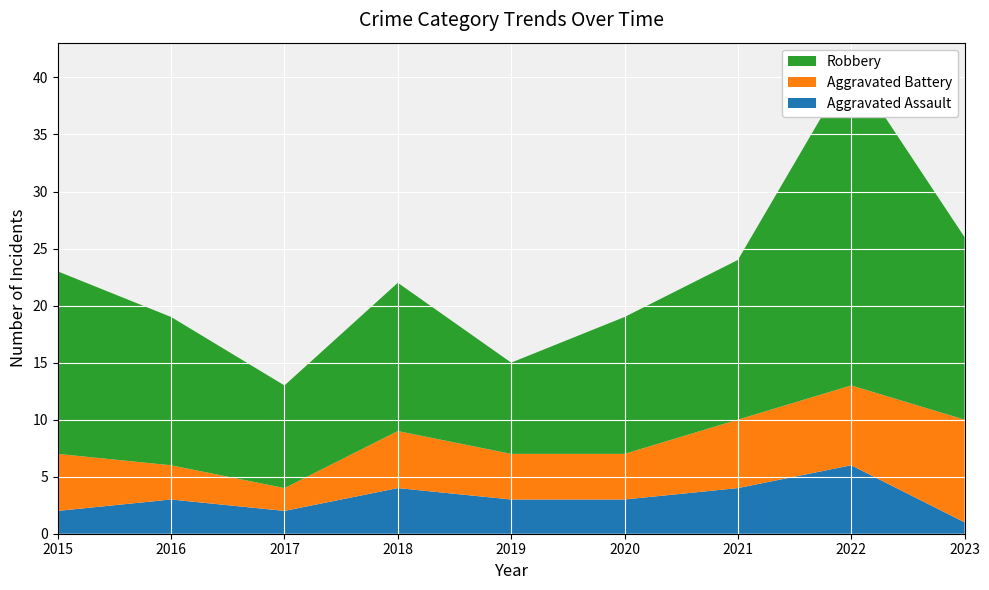

Reading left to right, list all the values displayed in this chart.

Aggravated Assault: 2	3	2	4	3	3	4	6	1
Aggravated Battery: 5	3	2	5	4	4	6	7	9
Robbery: 16	13	9	13	8	12	14	28	16